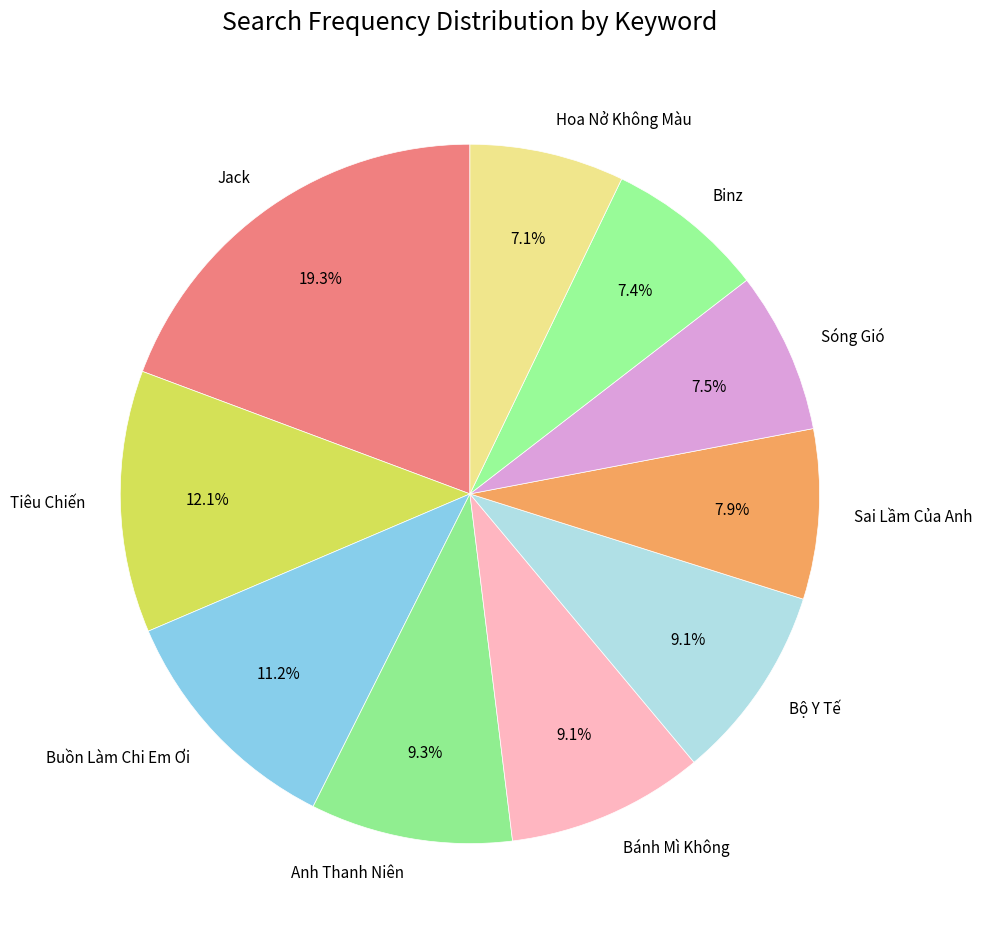

Between Tiêu Chiến and Jack, which is larger?

Jack